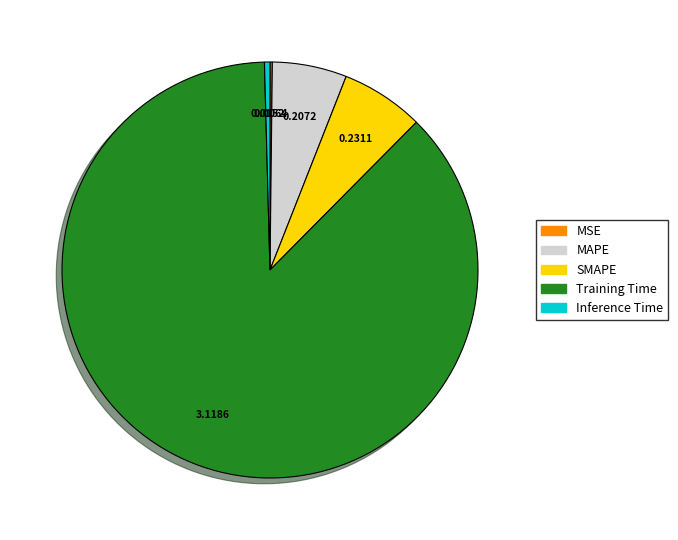

Which slice is the largest?

Training Time